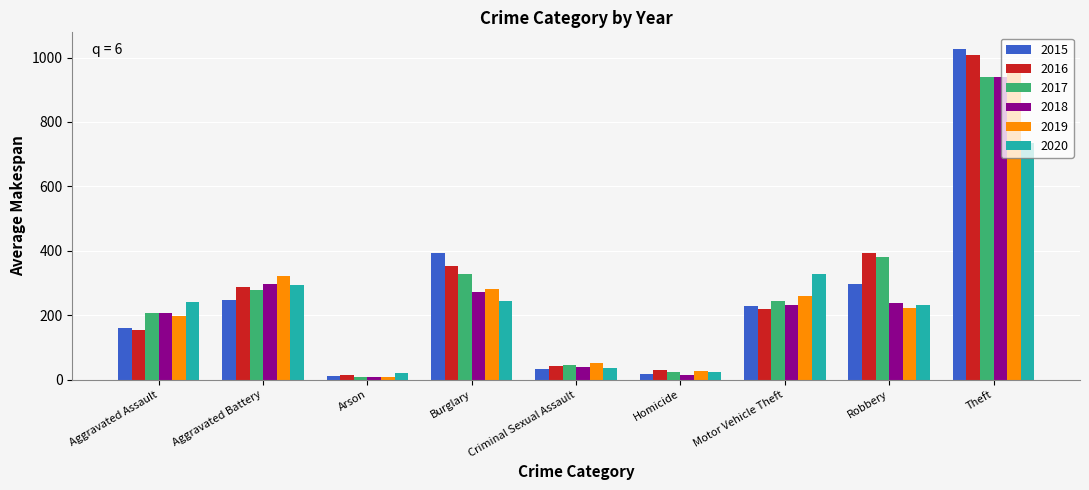

The 2019 series shows 556 at Aggravated Battery. True or false?

False